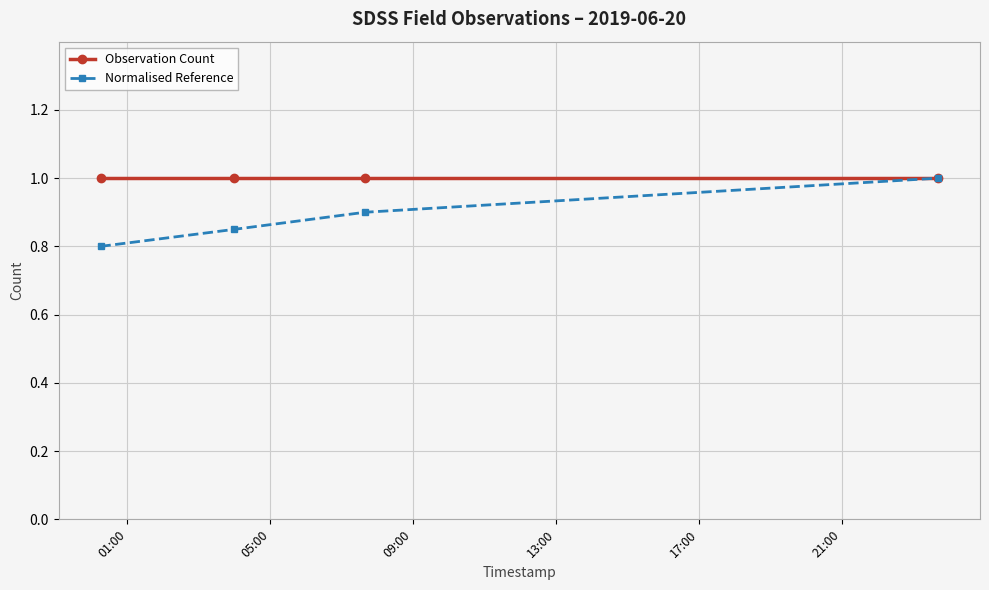

Which series has the widest spread of values?

Normalised Reference